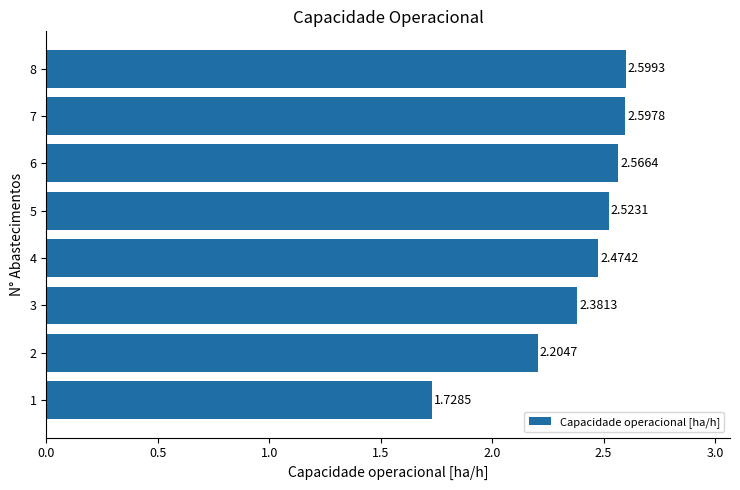

At which category does the chart reach its peak across all series?

8